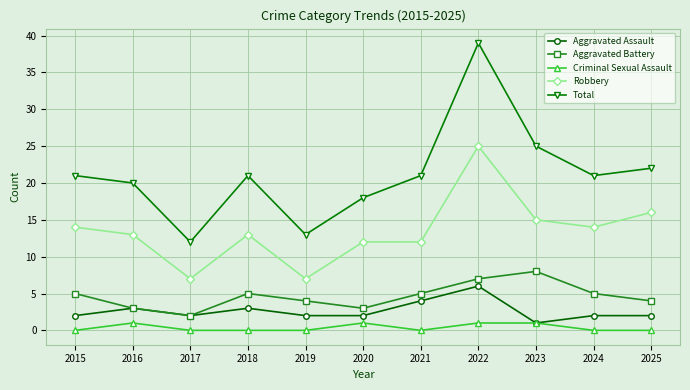

Does the chart have visible grid lines?

Yes